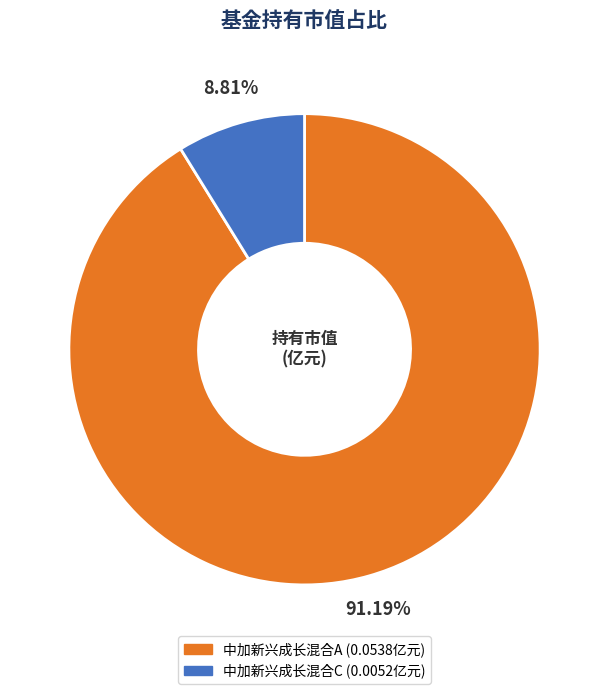

To the nearest percent, what is the average slice percentage?

50%